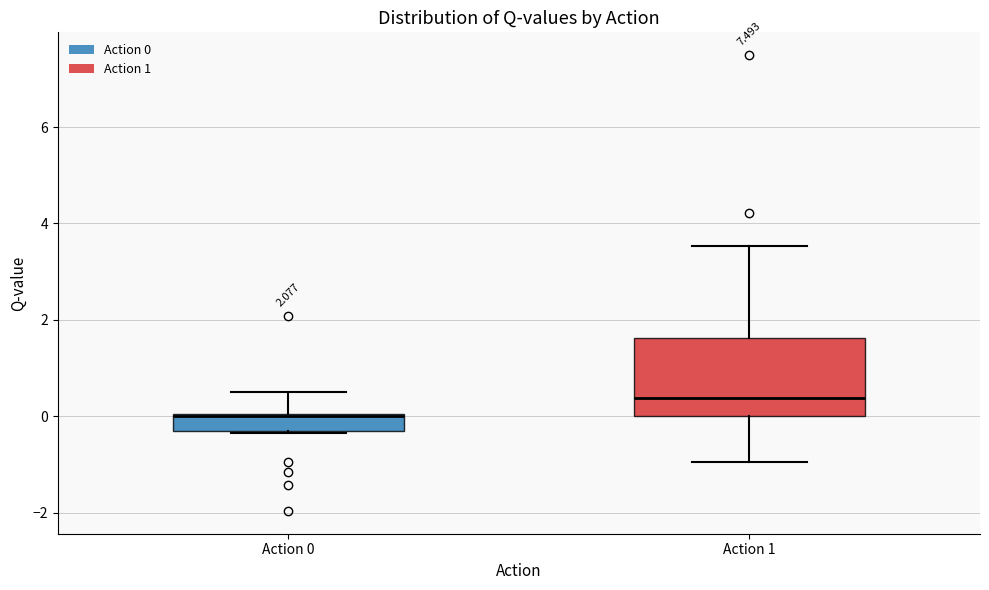

Reading left to right, read every box against the y-axis: the position of its median line, the range the box covers, and the ends of its whiskers. The values are not printed on the chart, so give them approximately, as read against the axis.

Action 0: median 0.0 (drawn on the box's upper edge), box -0.4 to 0.0, whiskers -0.4 to 0.6
Action 1: median 0.4, box 0.0 to 1.6, whiskers -1.0 to 3.6